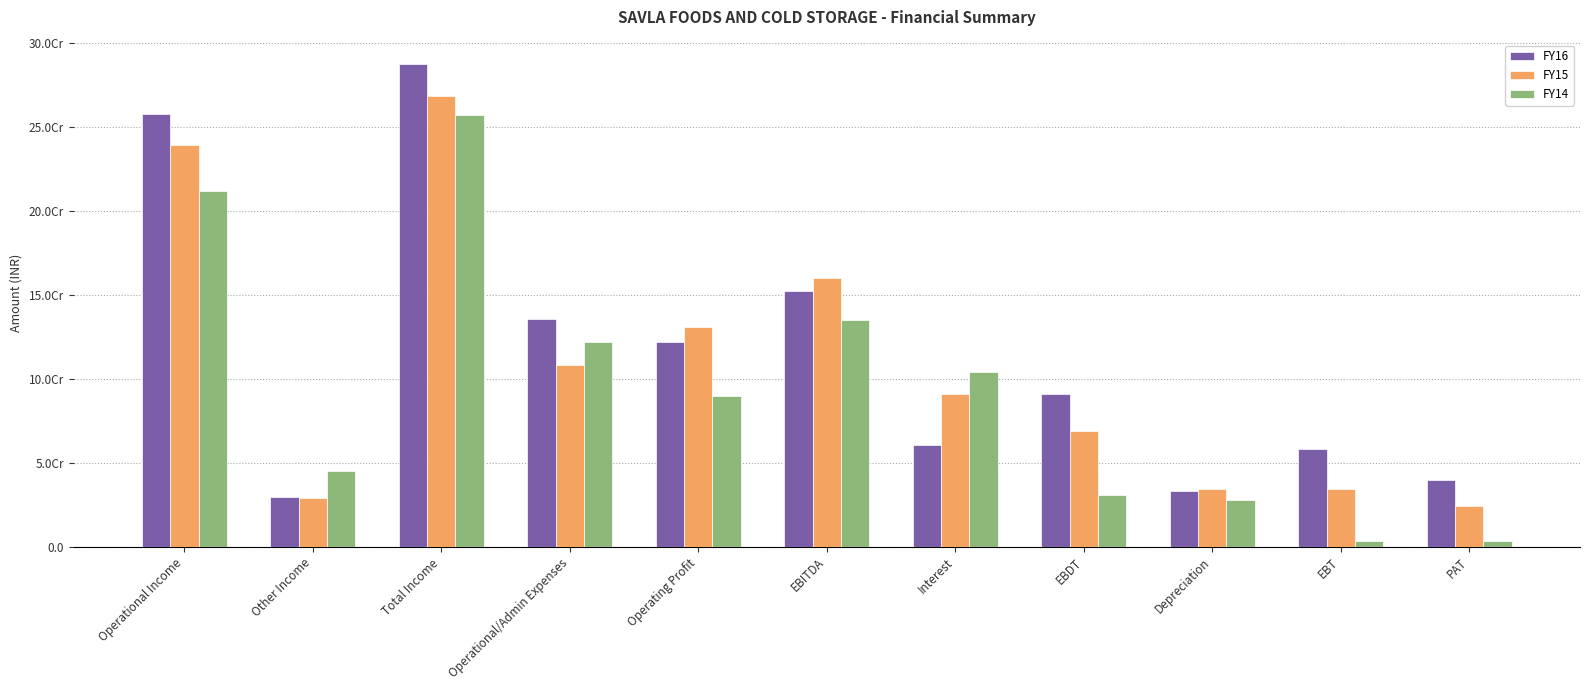

Are the bars horizontal?

No